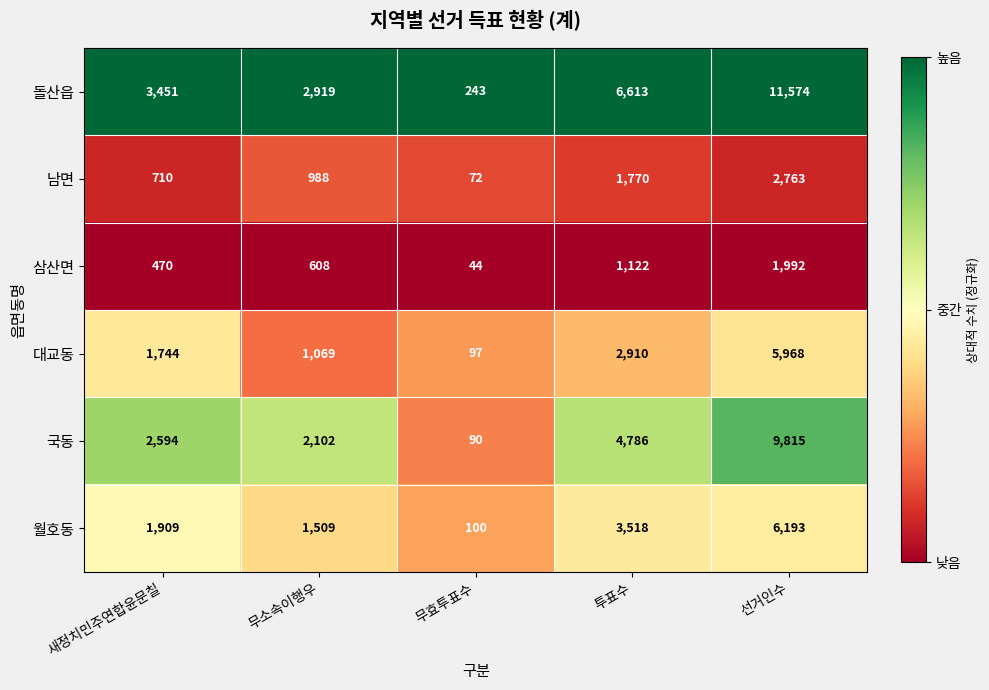

Reading left to right, list all the values displayed in this chart.

돌산읍: 3451	2919	243	6613	11574
남면: 710	988	72	1770	2763
삼산면: 470	608	44	1122	1992
대교동: 1744	1069	97	2910	5968
국동: 2594	2102	90	4786	9815
월호동: 1909	1509	100	3518	6193